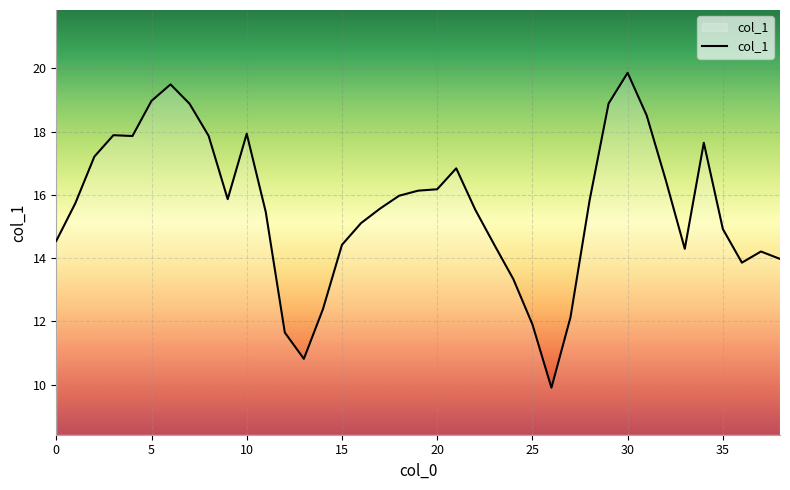

What is the smallest value displayed?

9.9